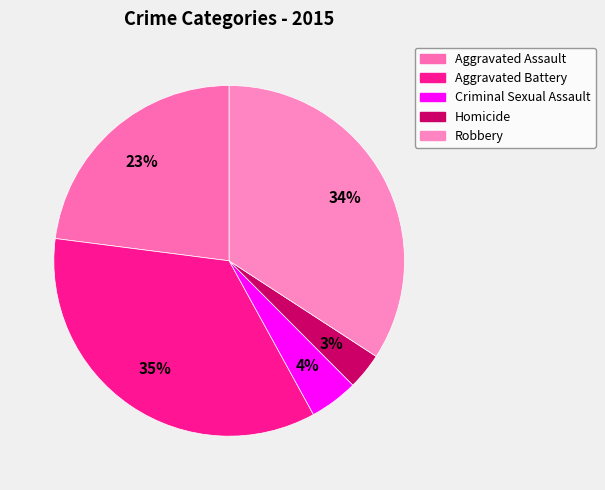

What is the smallest slice in the pie chart?

Homicide